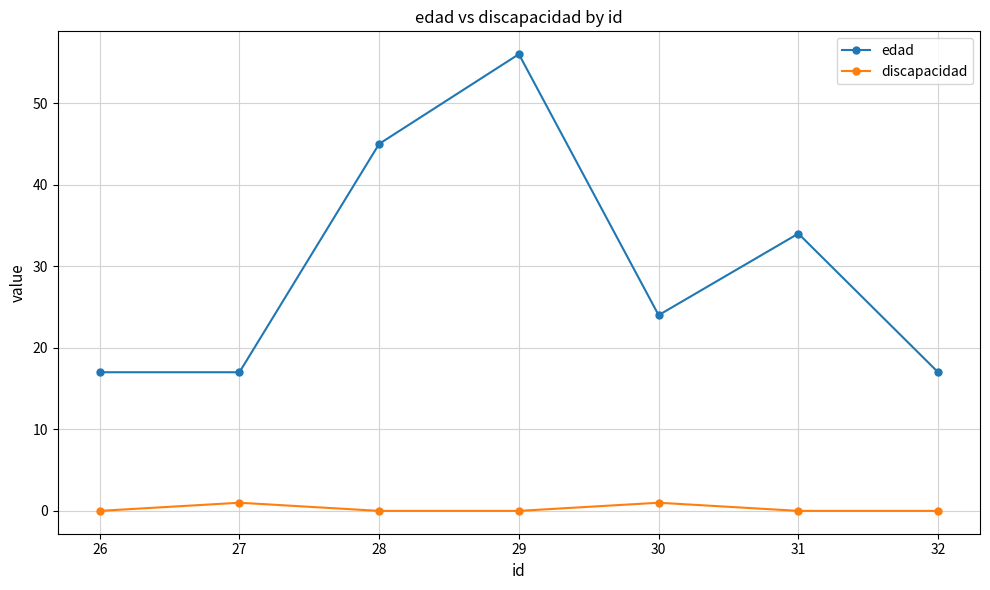

The edad series shows 19 at 28. True or false?

False